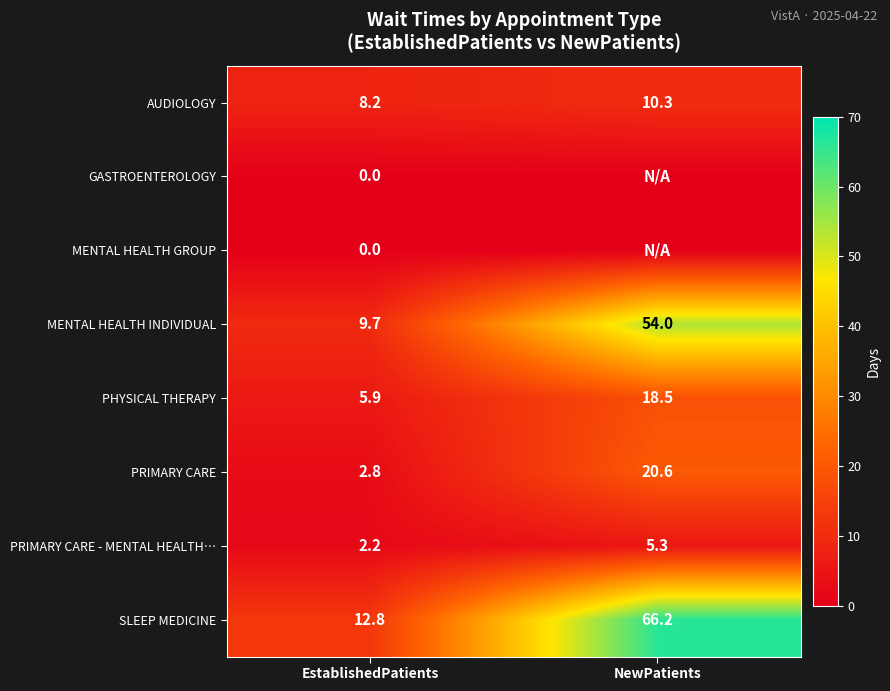

At which category is the sum across all series the highest?

NewPatients